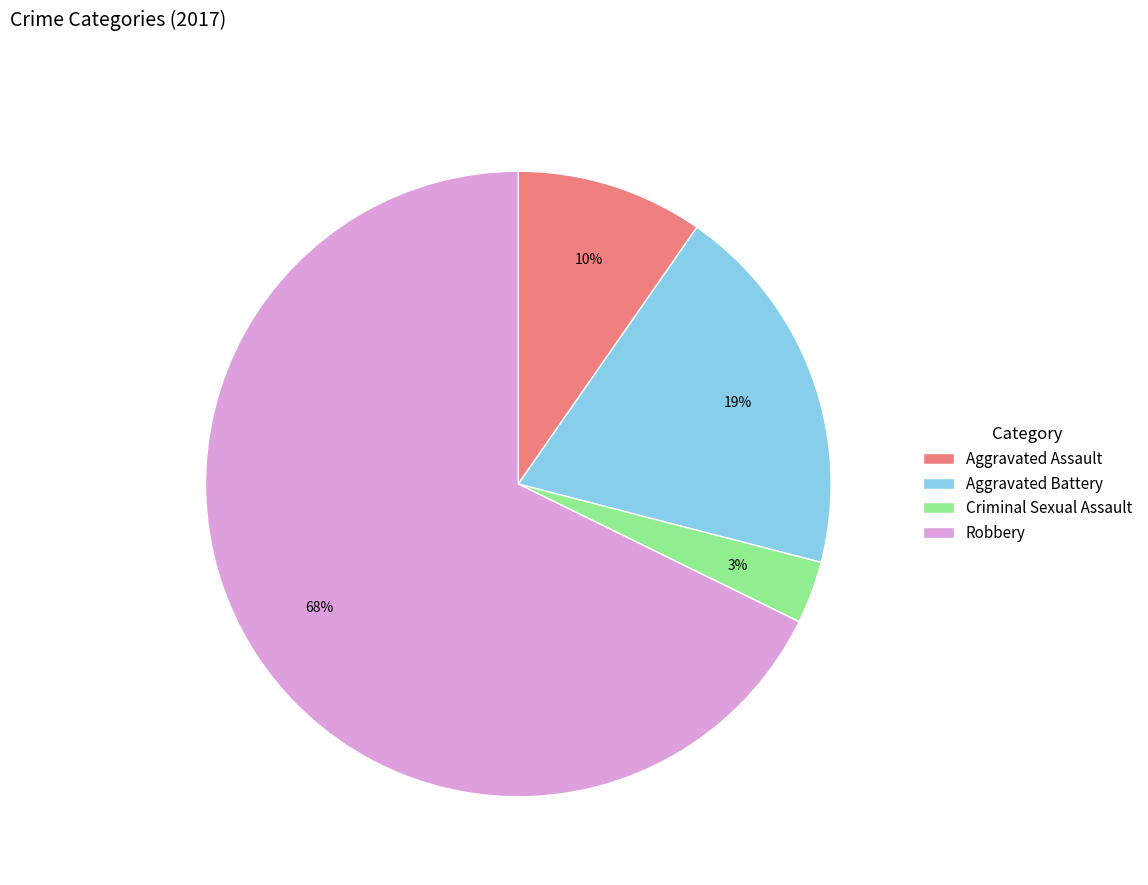

Which has a higher value, Aggravated Assault or Criminal Sexual Assault?

Aggravated Assault